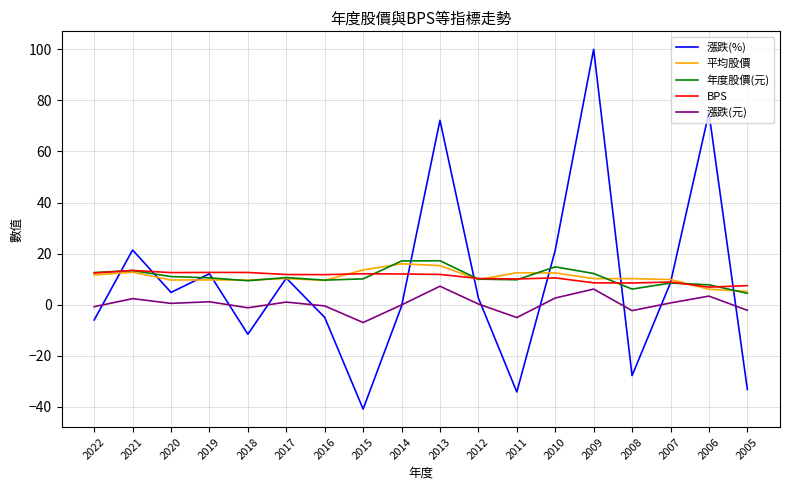

Which label corresponds to the largest value in the chart?

2009